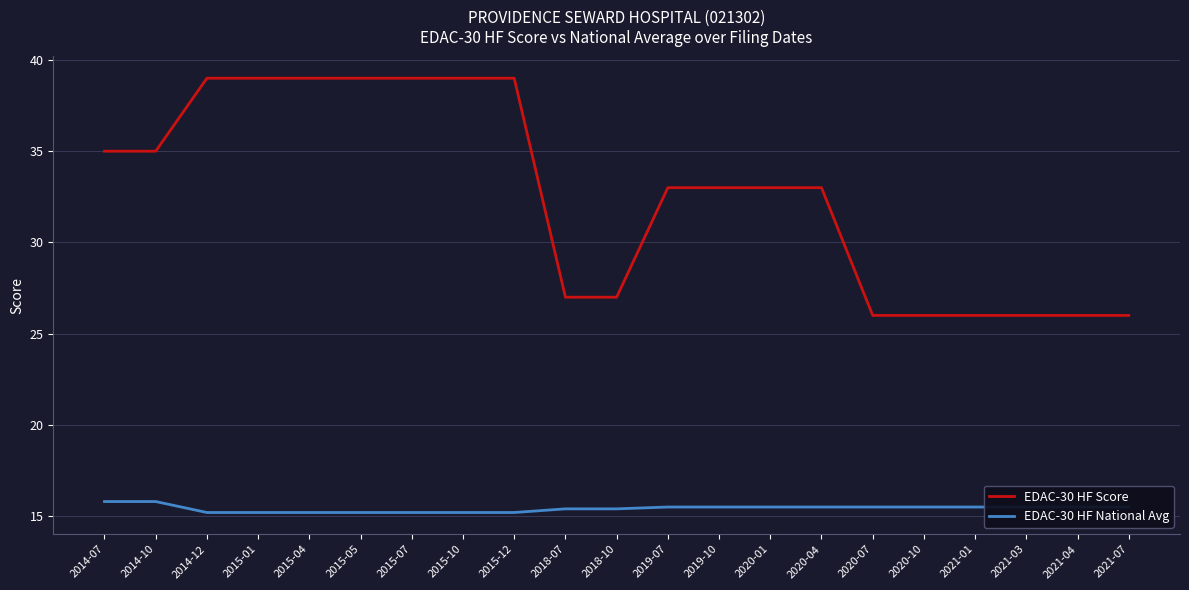

Which series has the largest total across all categories?

EDAC-30 HF Score